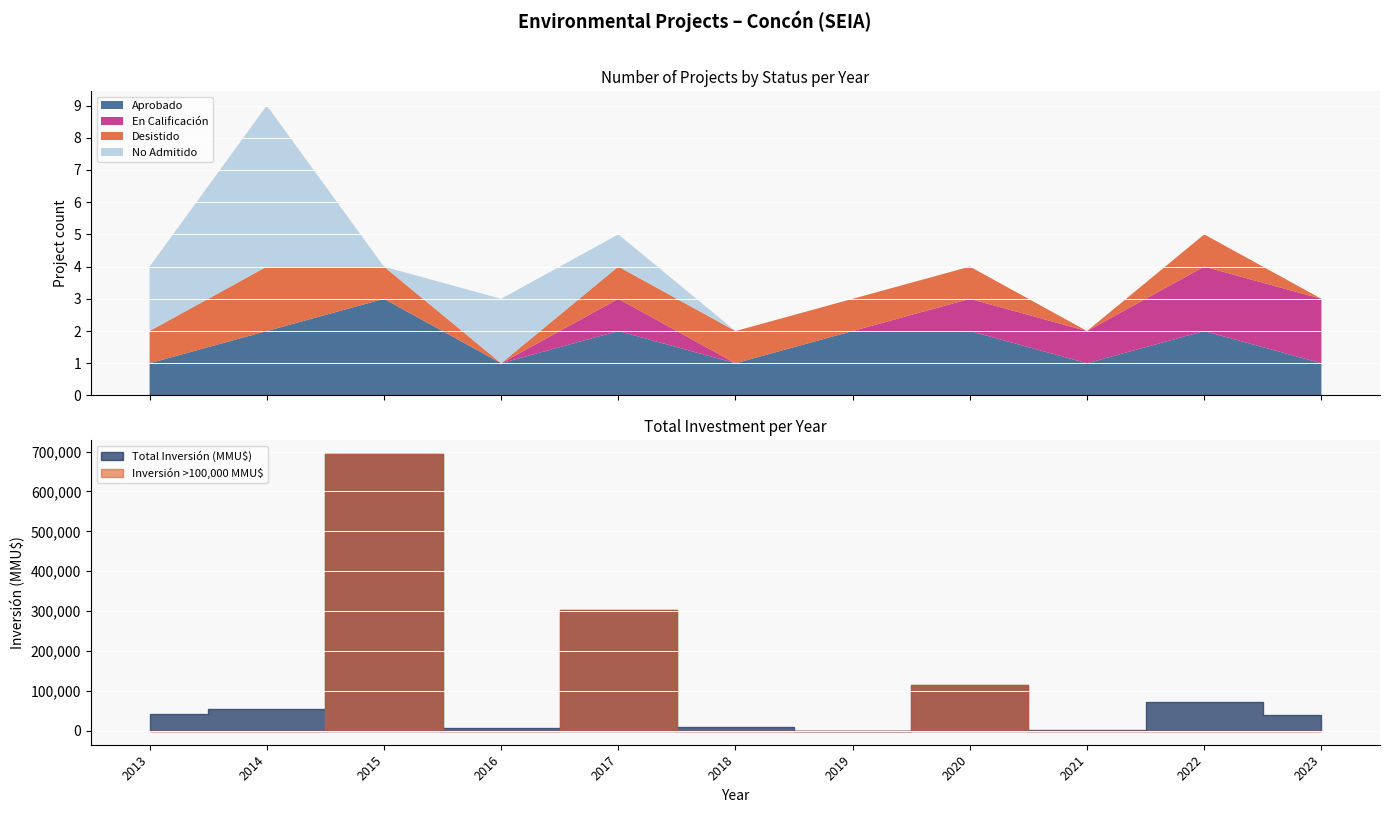

Is it true that En Calificación equals 10 at 2018?

False